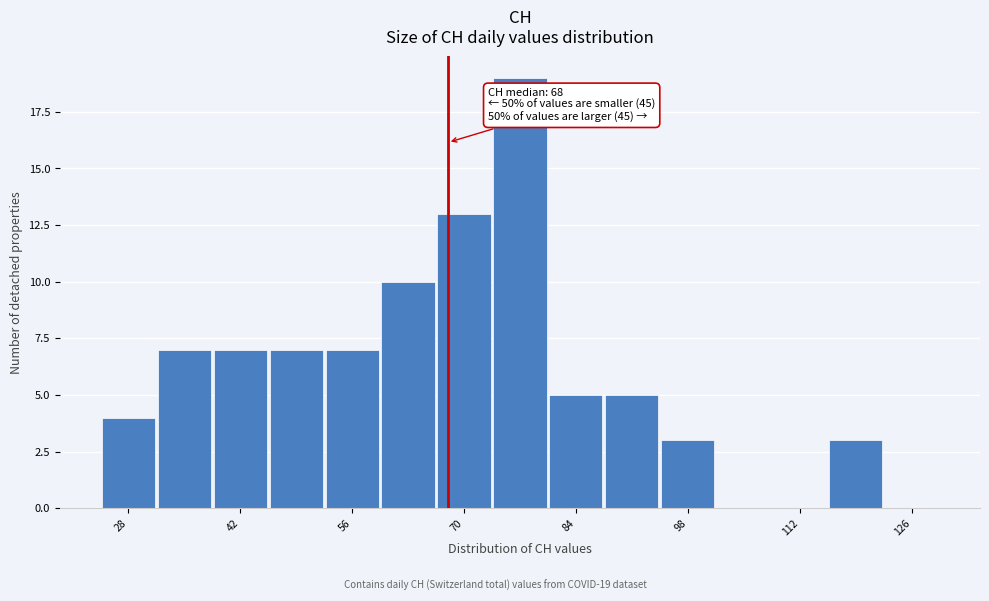

Read against the x-axis, roughly where is the centre of the tallest bar?

78